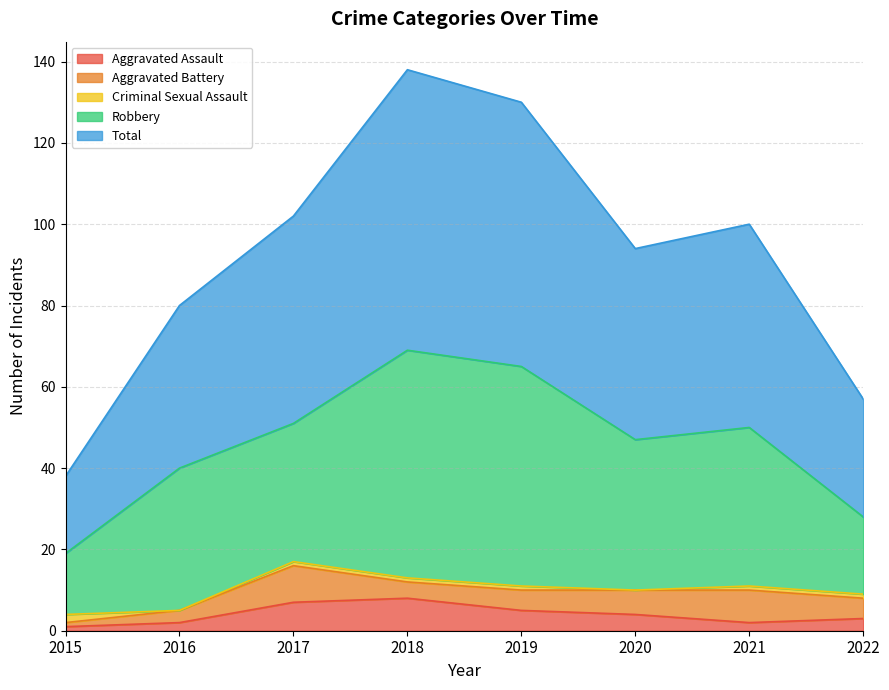

True or false: Total and Criminal Sexual Assault intersect in this chart.

False